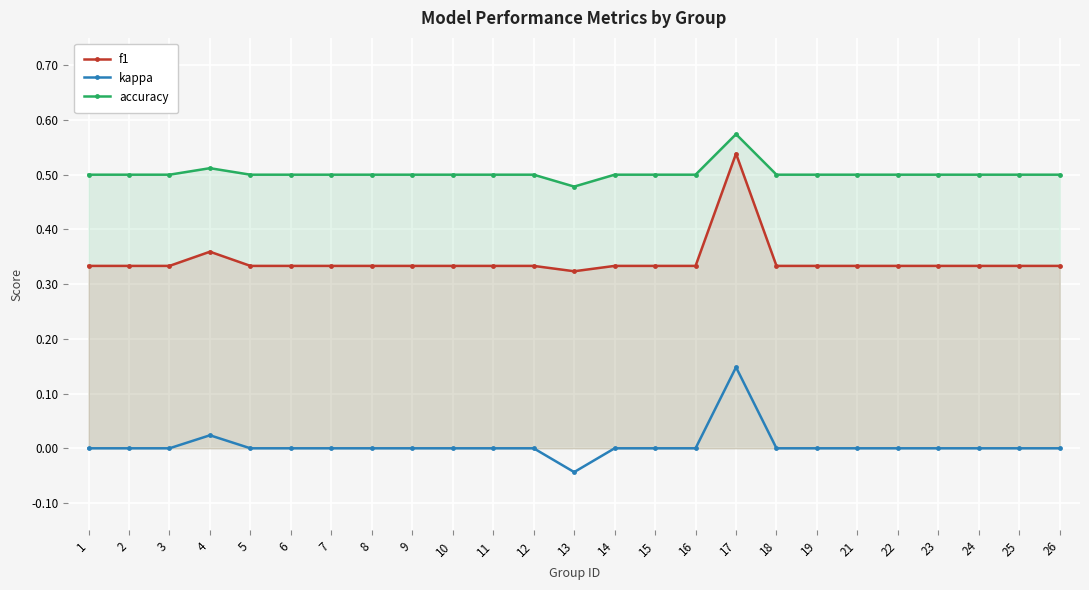

Count the kappa values in the range 0 to 1.

24